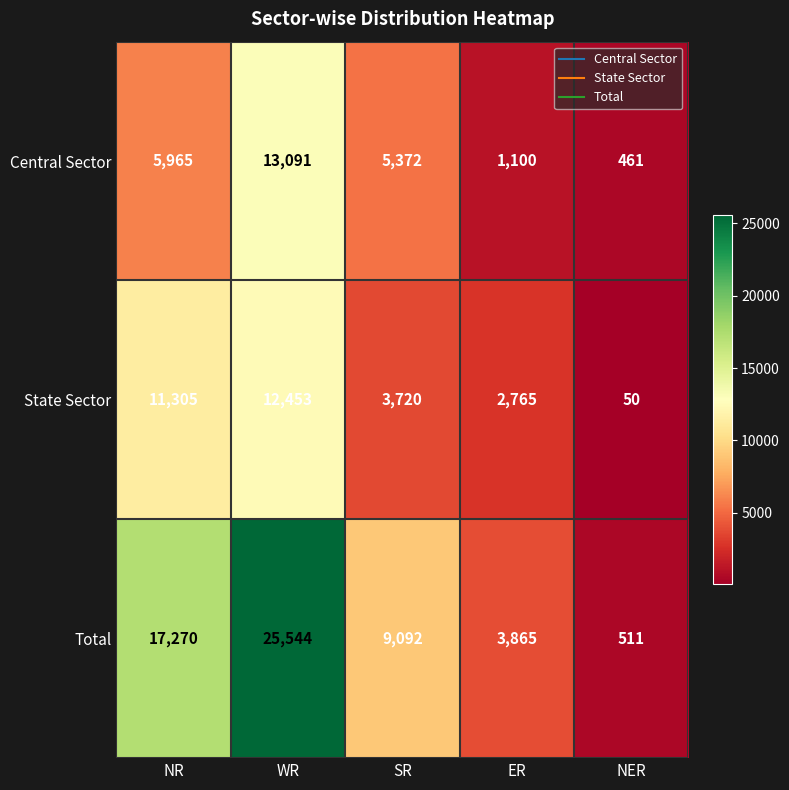

Rank the series by their maximum value, from lowest to highest.

State Sector, Central Sector, Total